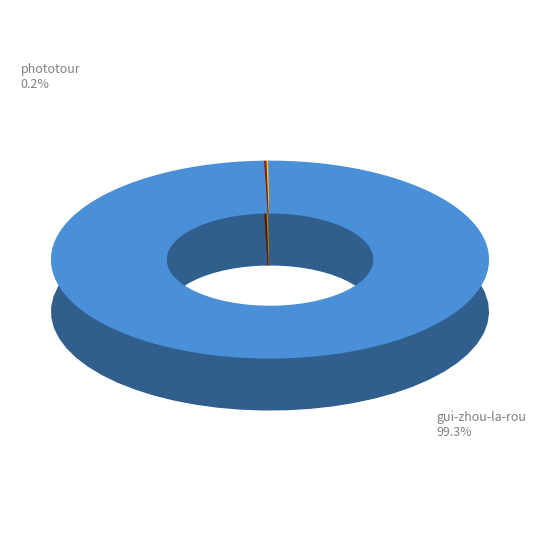

To the nearest percent, what is the difference between the largest and smallest slice percentages?

99%